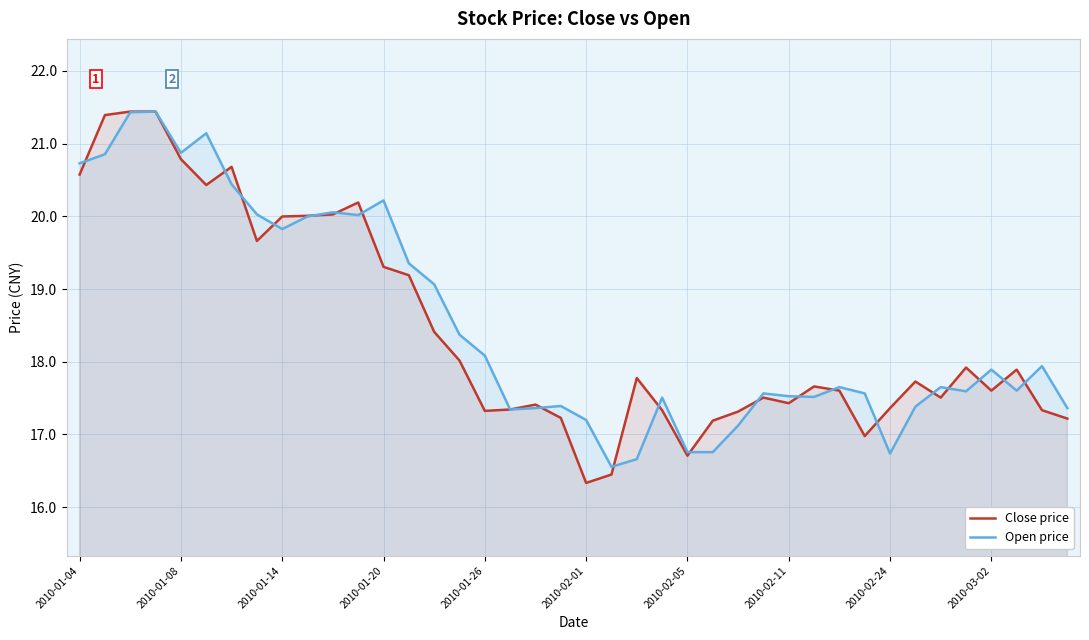

What is the sum of all Open price values?

740.5